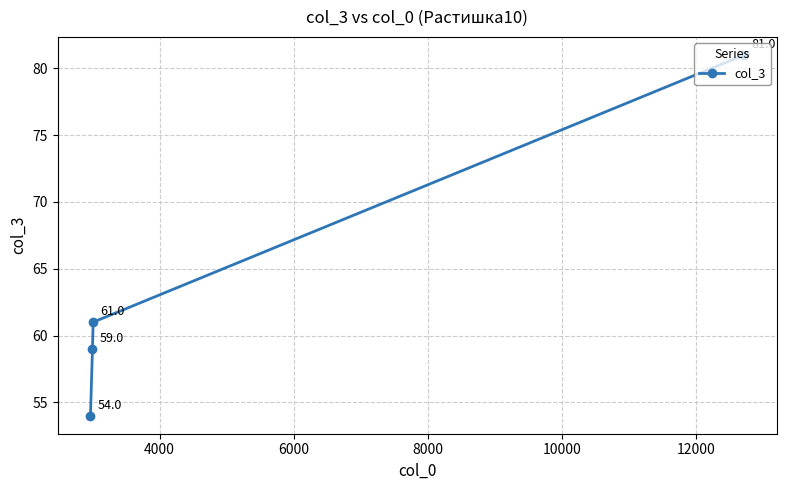

What is the difference between the maximum and second lowest values?

22